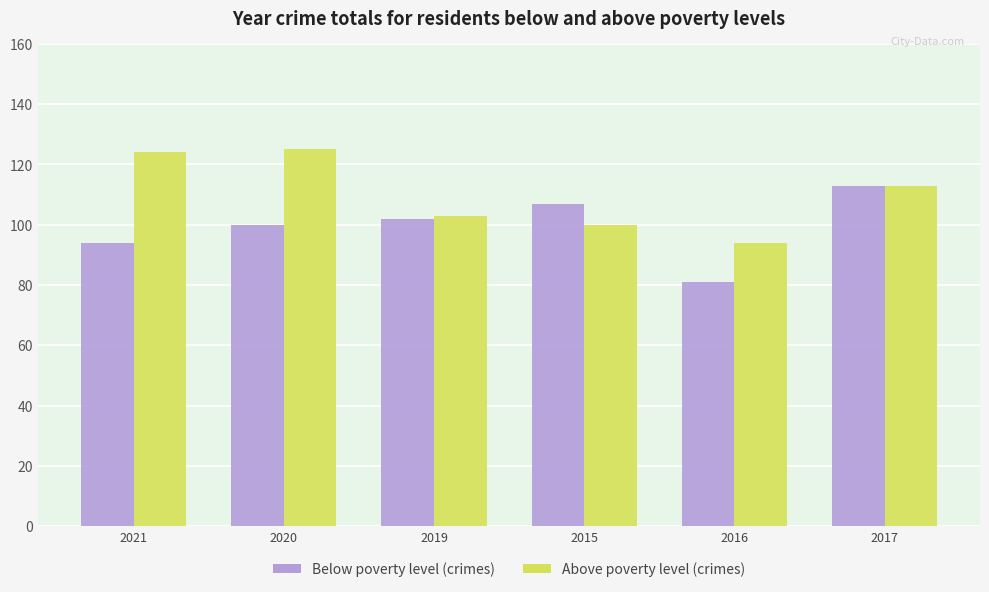

Where does the Above poverty level (crimes) series first go above 113?

2021